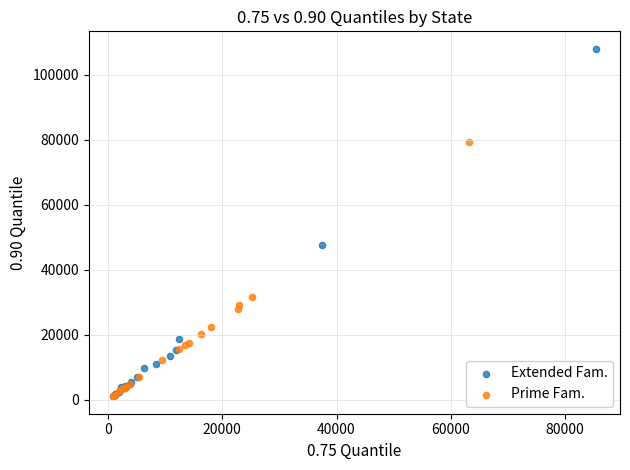

Which series has the widest spread of Y values?

Extended Fam.